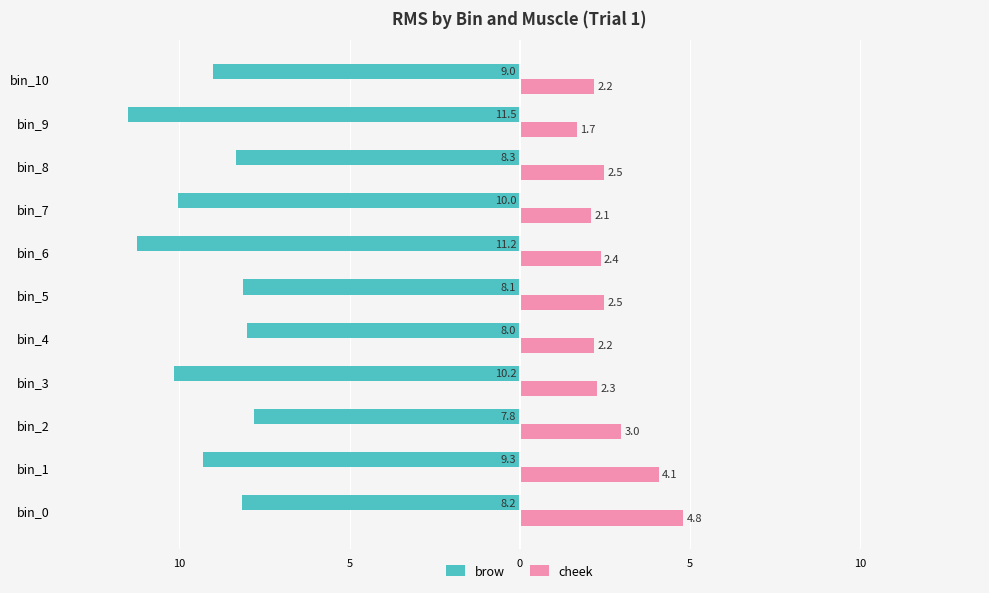

What are all the series names shown in the legend?

brow, cheek